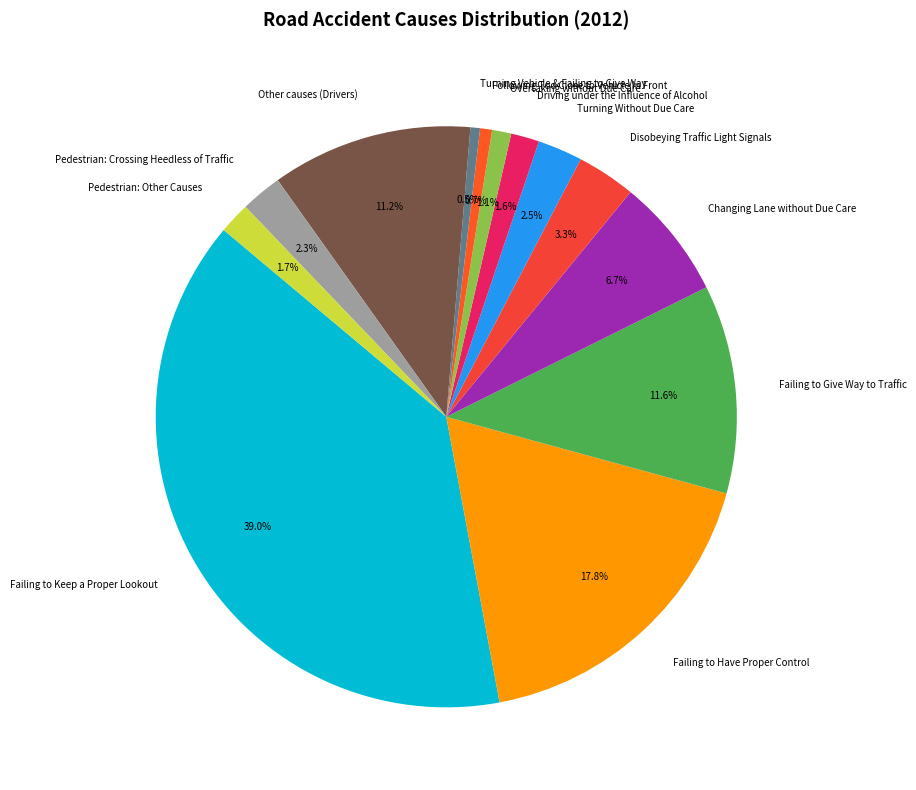

Is there a majority slice in this chart?

No